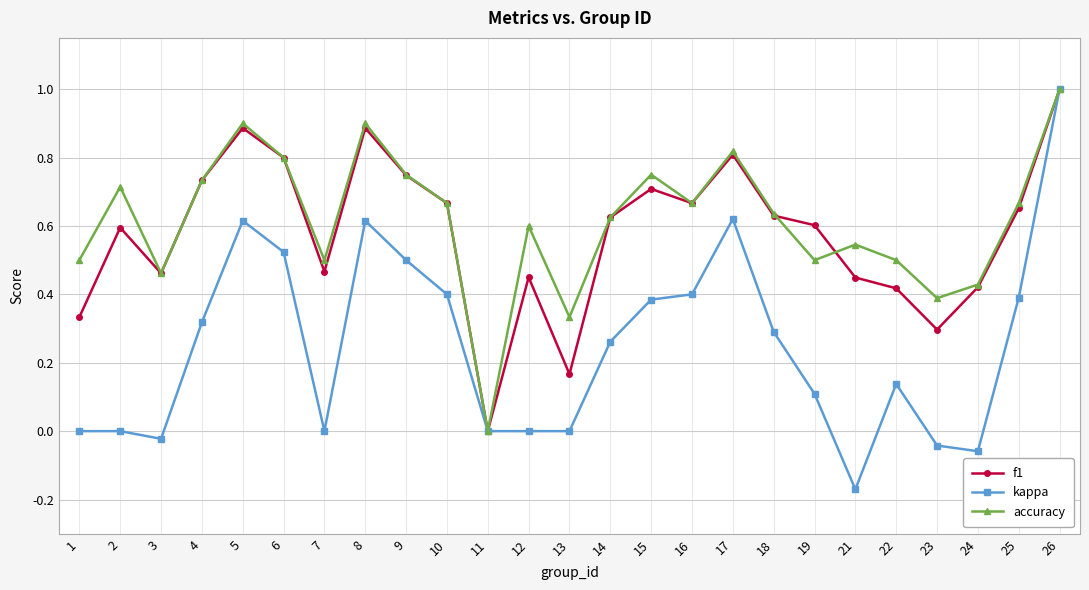

How many lines are shown in the chart?

3